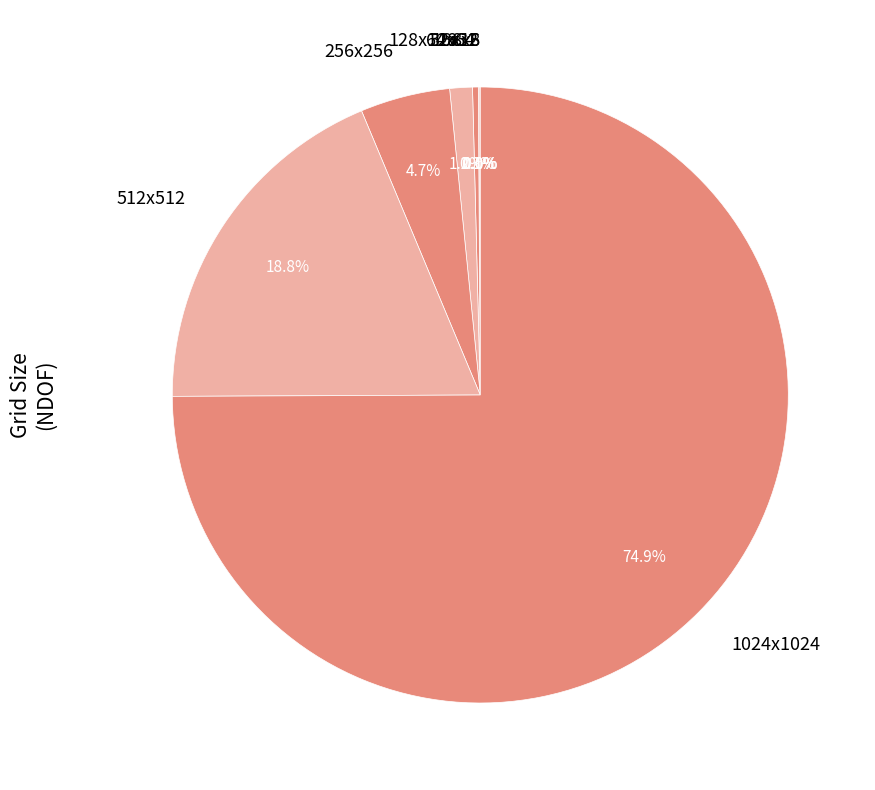

How much of the chart is everything except 64x64?

99.7%